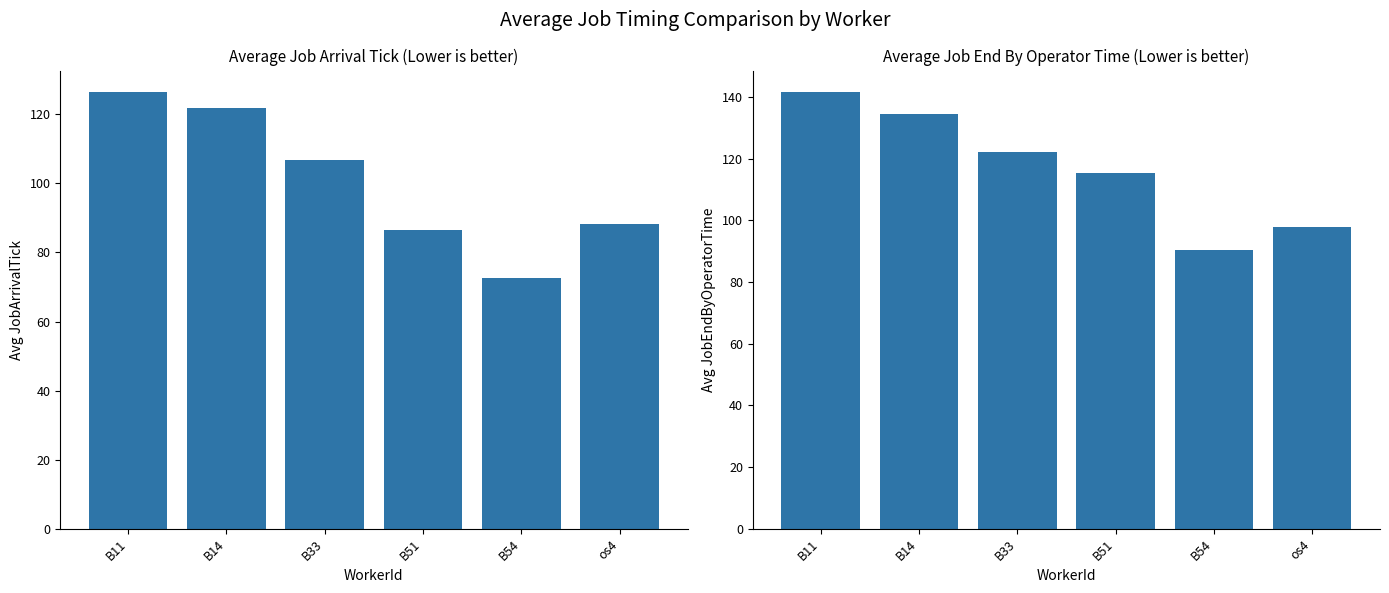

The Avg JobArrivalTick series shows 54.6 at B11. True or false?

False